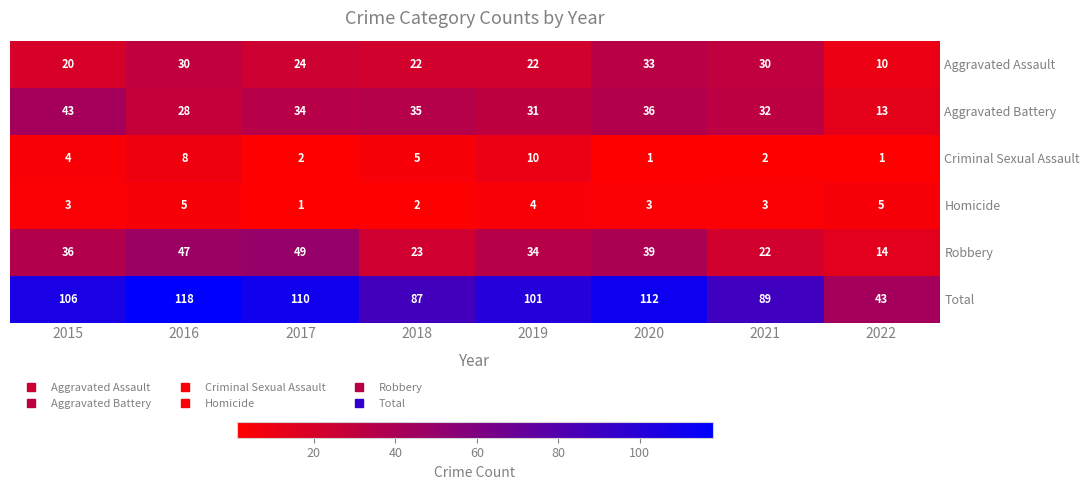

Between 2015 and 2017, which series saw the biggest shift?

Robbery